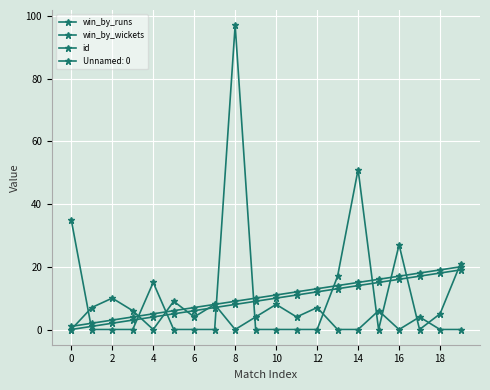

Count the number of data series in this chart.

4